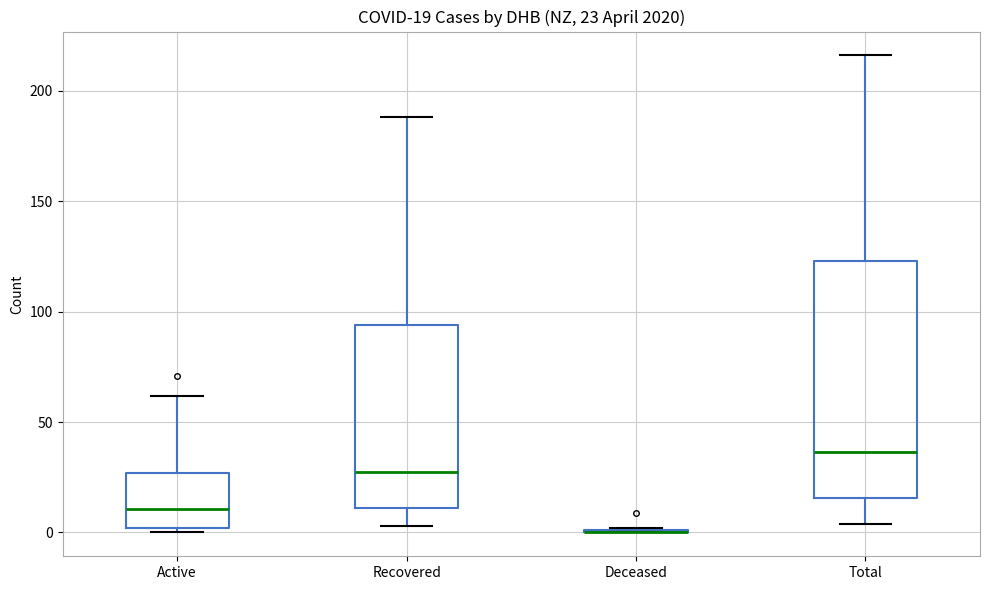

Which box is the tallest, from its lower edge to its upper edge?

Total